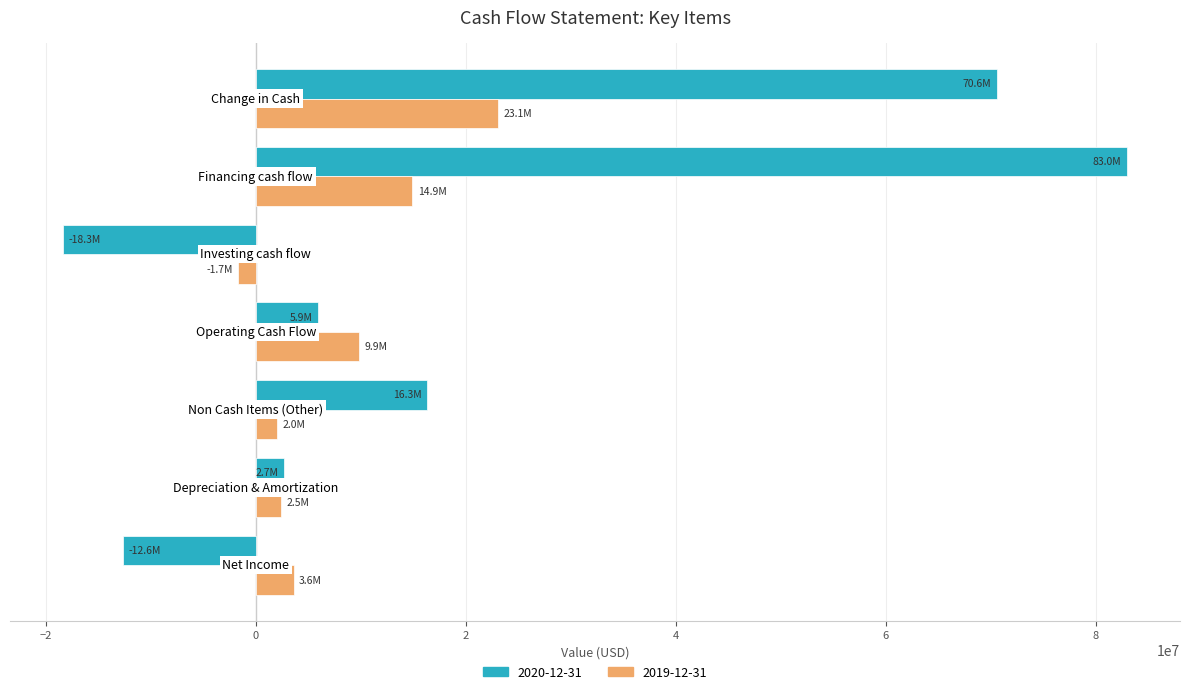

What is the sum of all 2019-12-31 values?

54290800